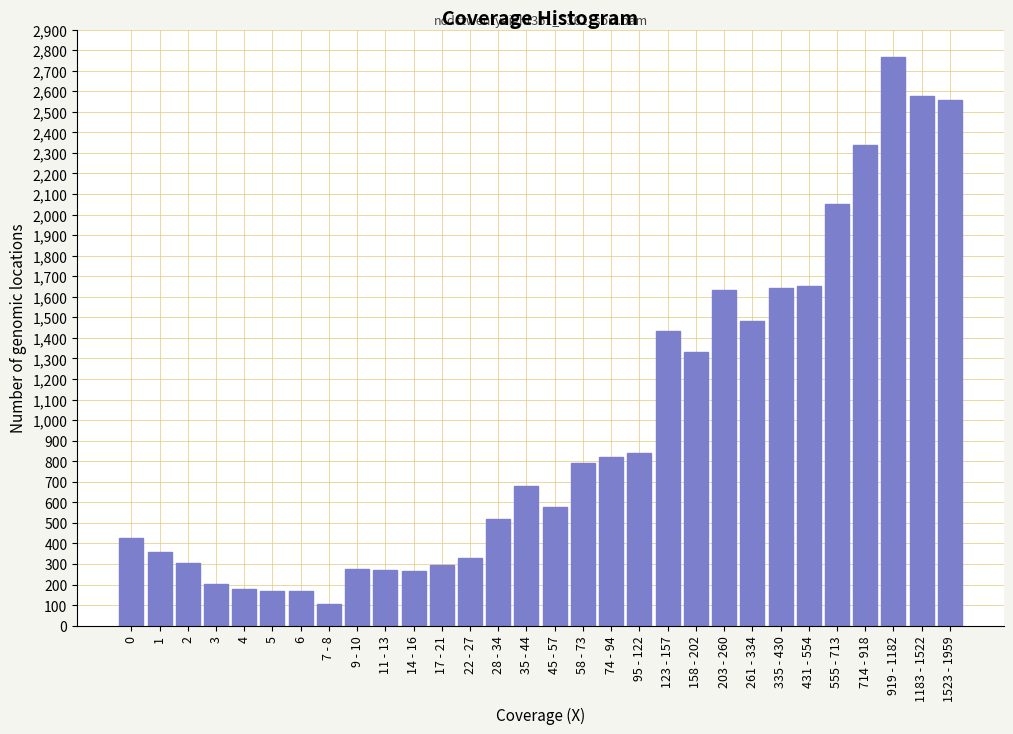

What is the label of the 15th bar from the left?

35 - 44